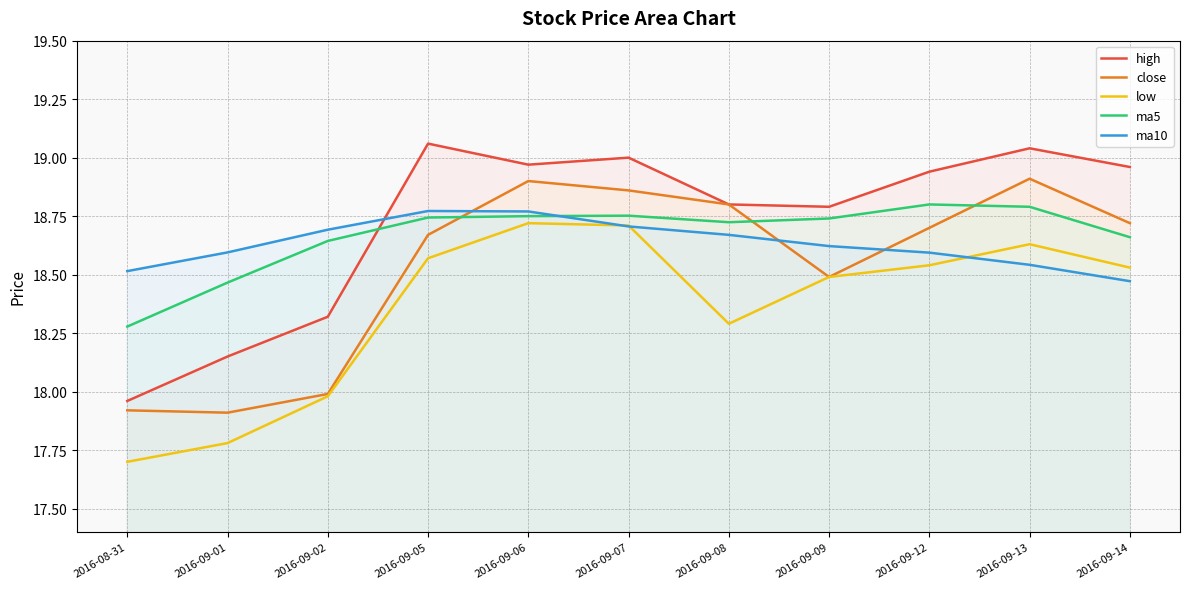

What is the average value of the close series?

18.5